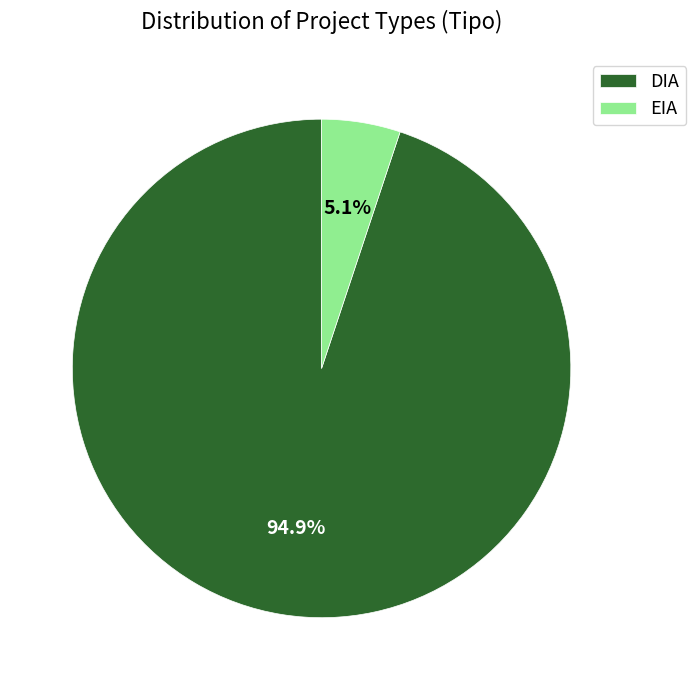

Is there a majority slice in this chart?

Yes